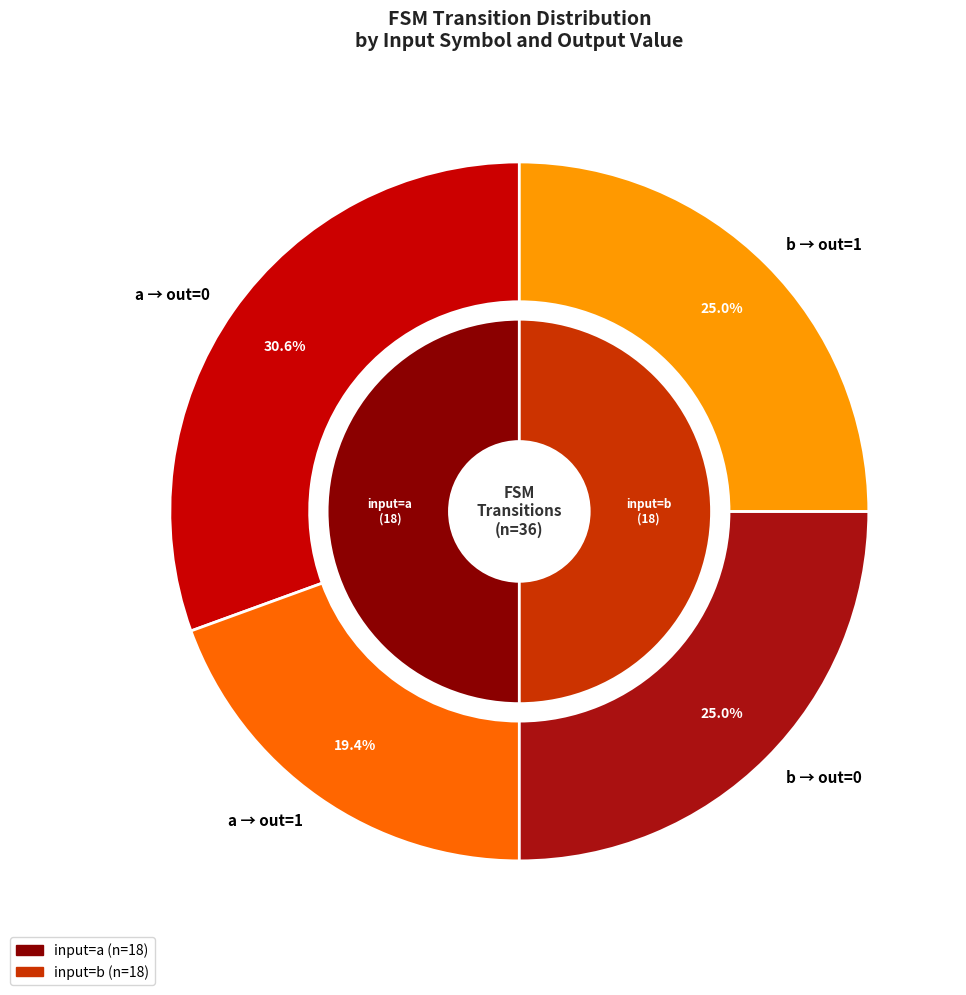

Which slice is the largest?

a